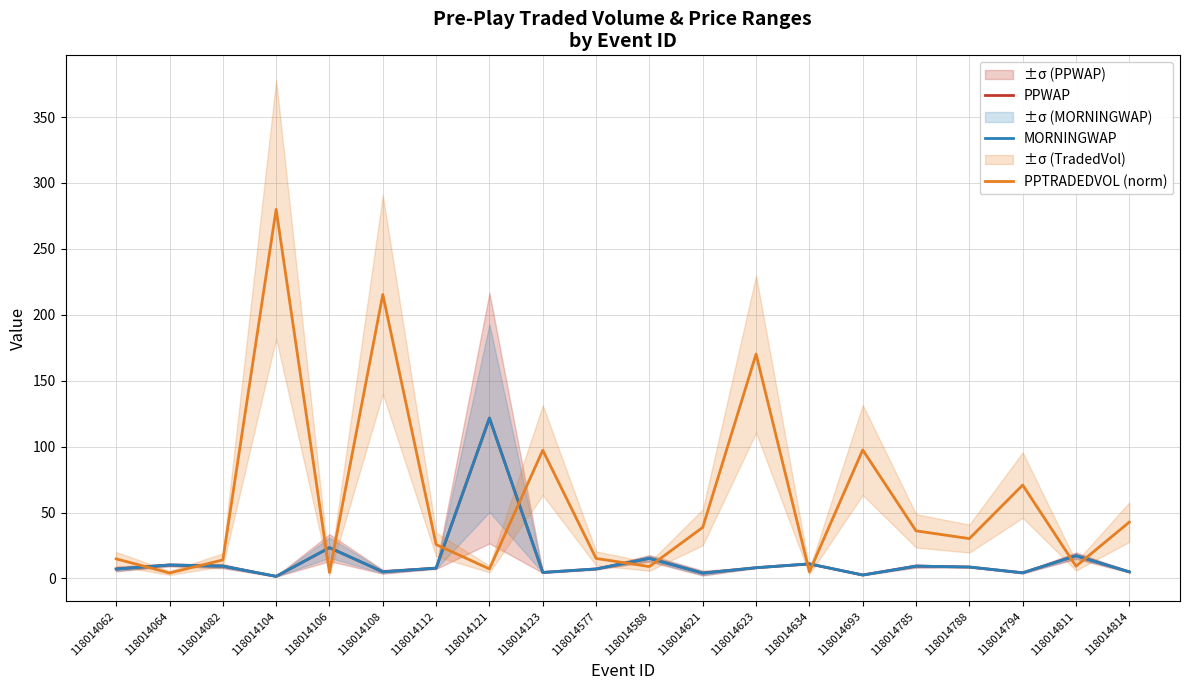

Rank the series by their maximum value, from lowest to highest.

PPWAP, MORNINGWAP, PPTRADEDVOL (norm)